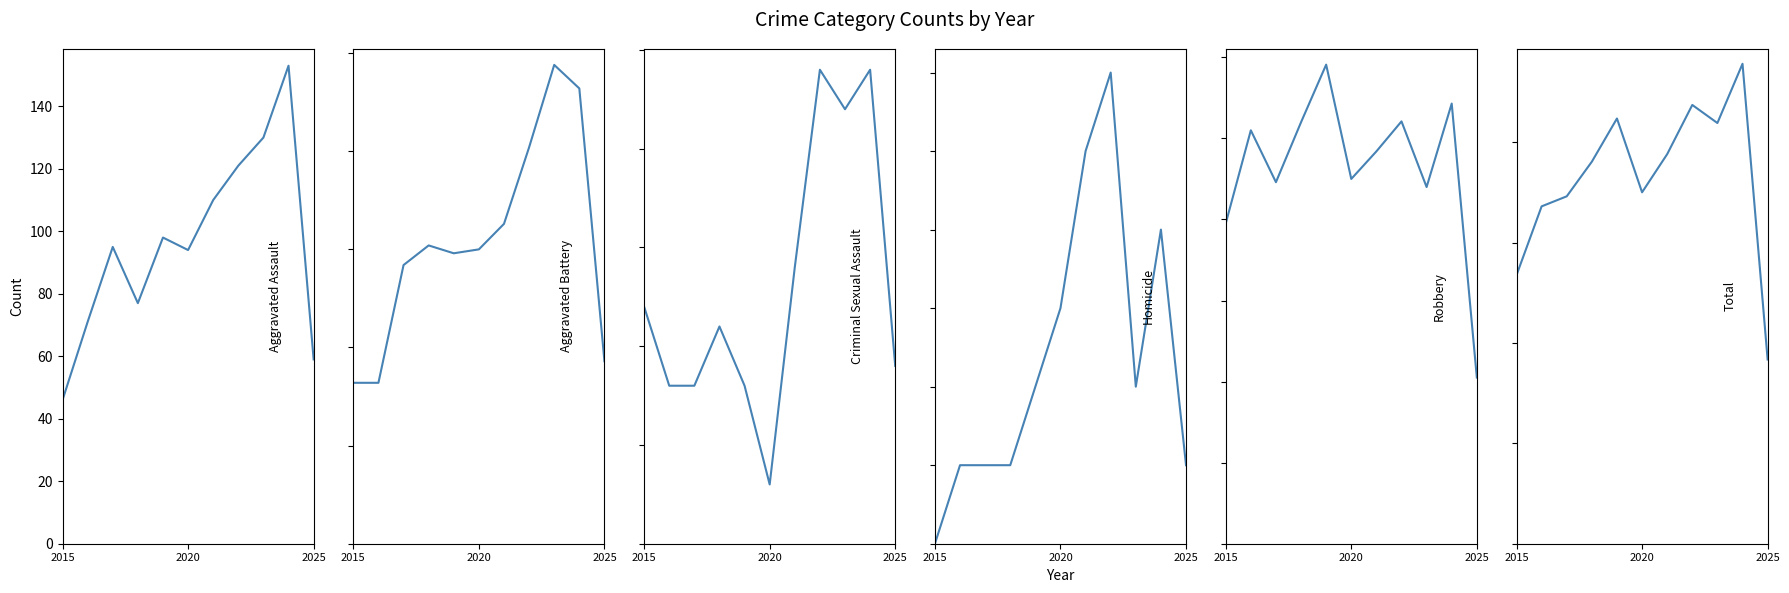

How many data points in Total are less than 761?

5